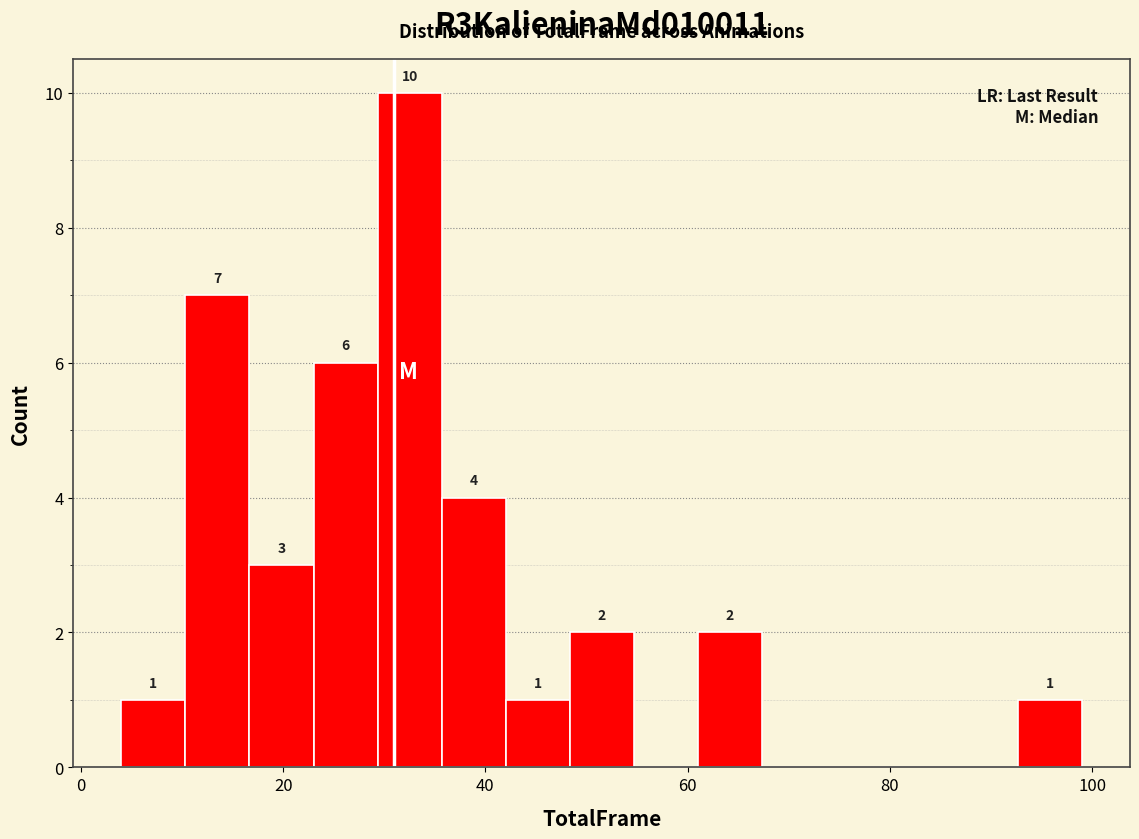

Read against the x-axis, roughly where is the centre of the tallest bar?

32